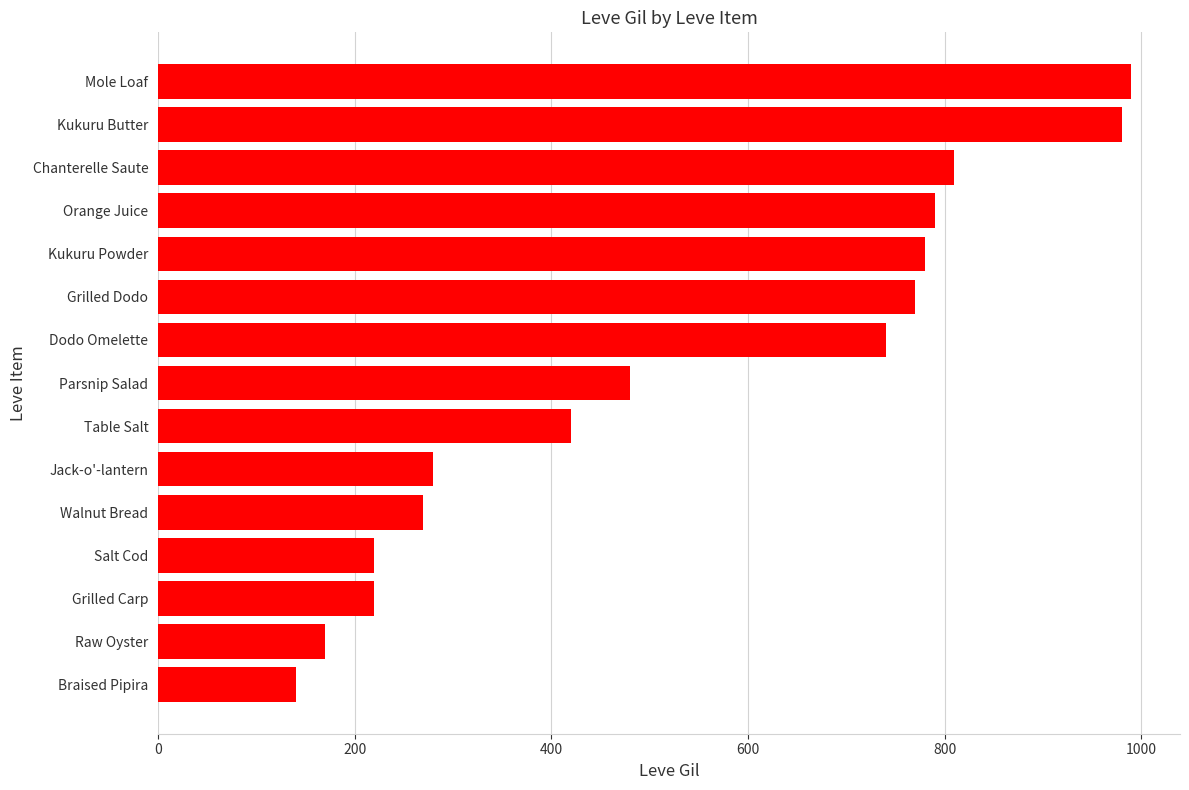

Reading bottom to top, what are all the values shown in this chart?

Braised Pipira=140	Raw Oyster=170	Grilled Carp=220	Salt Cod=220	Walnut Bread=270	Jack-o'-lantern=280	Table Salt=420	Parsnip Salad=480	Dodo Omelette=740	Grilled Dodo=770	Kukuru Powder=780	Orange Juice=790	Chanterelle Saute=810	Kukuru Butter=980	Mole Loaf=990